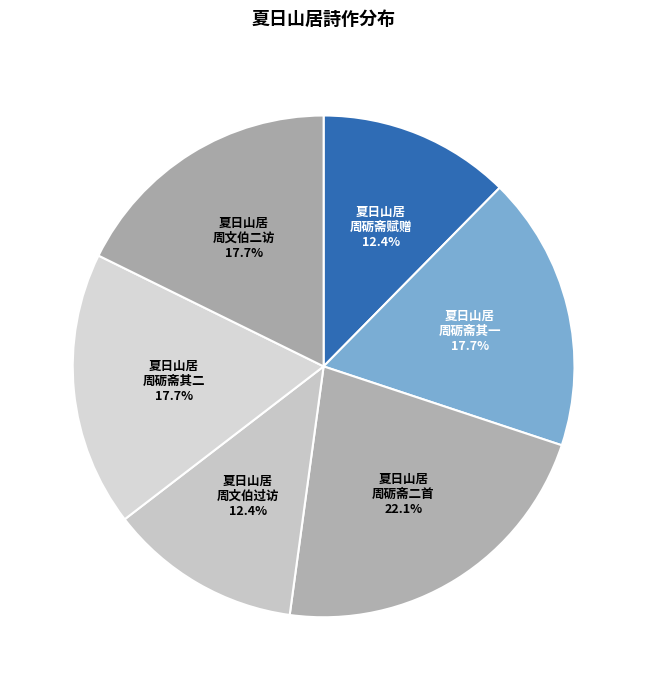

Count the number of slices in the pie.

6